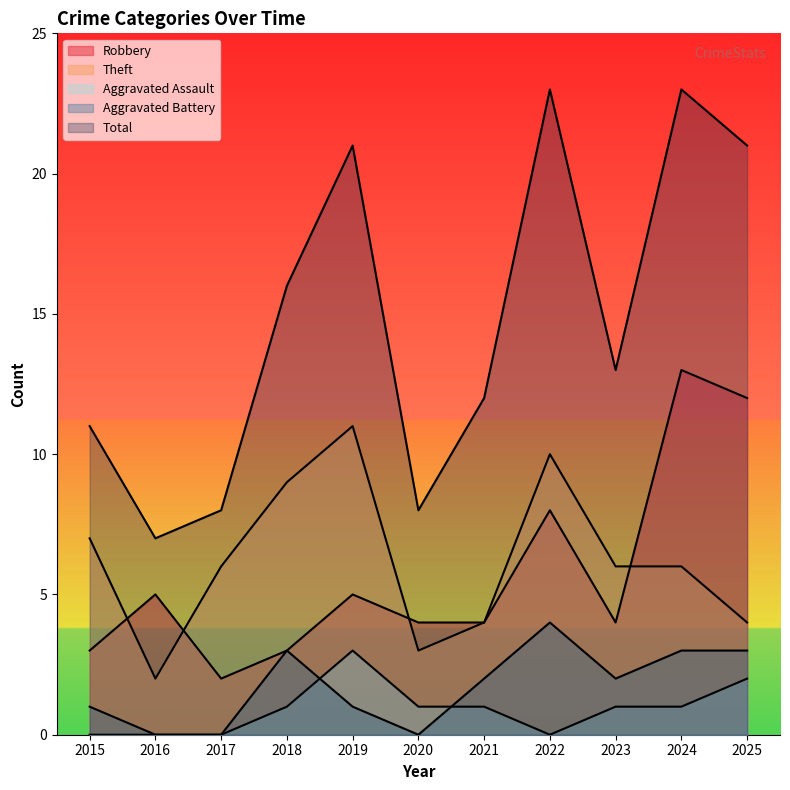

Reading right to left, list all the values displayed in this chart.

Robbery: 2025=12	2024=13	2023=4	2022=8	2021=4	2020=4	2019=5	2018=3	2017=2	2016=5	2015=3
Theft: 2025=4	2024=6	2023=6	2022=10	2021=4	2020=3	2019=11	2018=9	2017=6	2016=2	2015=7
Aggravated Assault: 2025=2	2024=1	2023=1	2022=0	2021=1	2020=1	2019=3	2018=1	2017=0	2016=0	2015=0
Aggravated Battery: 2025=3	2024=3	2023=2	2022=4	2021=2	2020=0	2019=1	2018=3	2017=0	2016=0	2015=1
Total: 2025=21	2024=23	2023=13	2022=23	2021=12	2020=8	2019=21	2018=16	2017=8	2016=7	2015=11